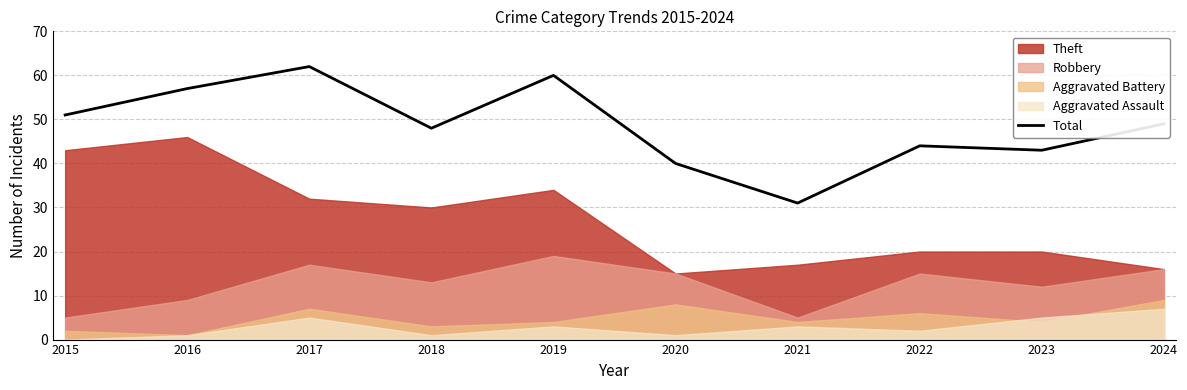

Reading right to left, list all the values displayed in this chart.

2024=49	2023=43	2022=44	2021=31	2020=40	2019=60	2018=48	2017=62	2016=57	2015=51